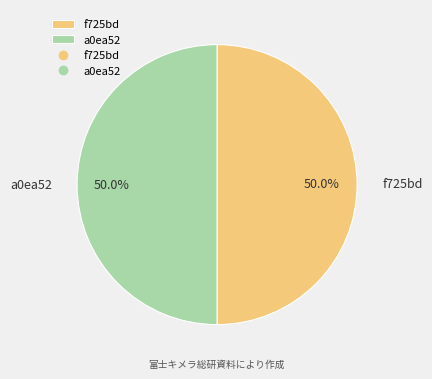

True or false: a0ea52 accounts for 50% of the total.

True